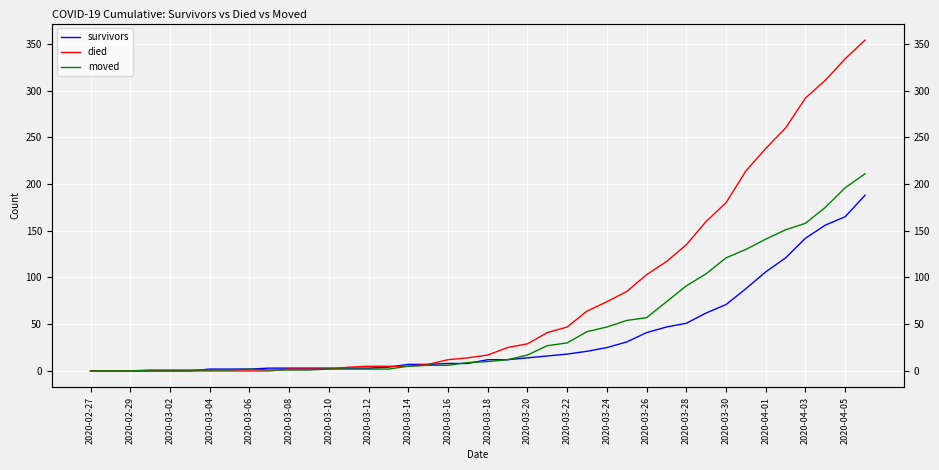

How many times do died and survivors cross each other?

2